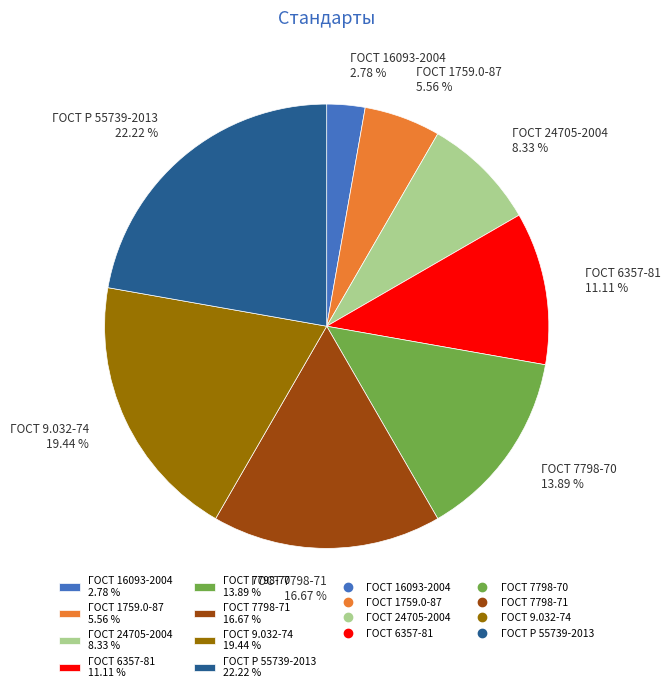

What is the ratio of the value at ГОСТ 1759.0-87 5.56 % to the value at ГОСТ 16093-2004 2.78 %?

2.0